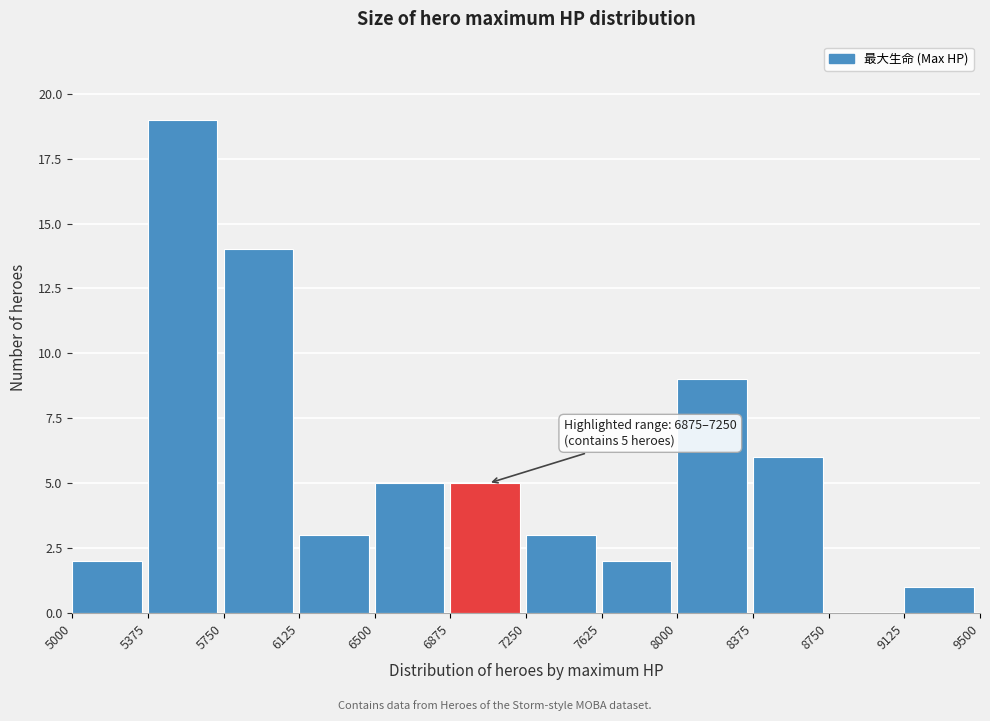

Which range on the x-axis has the tallest bar?

5375 to 5750